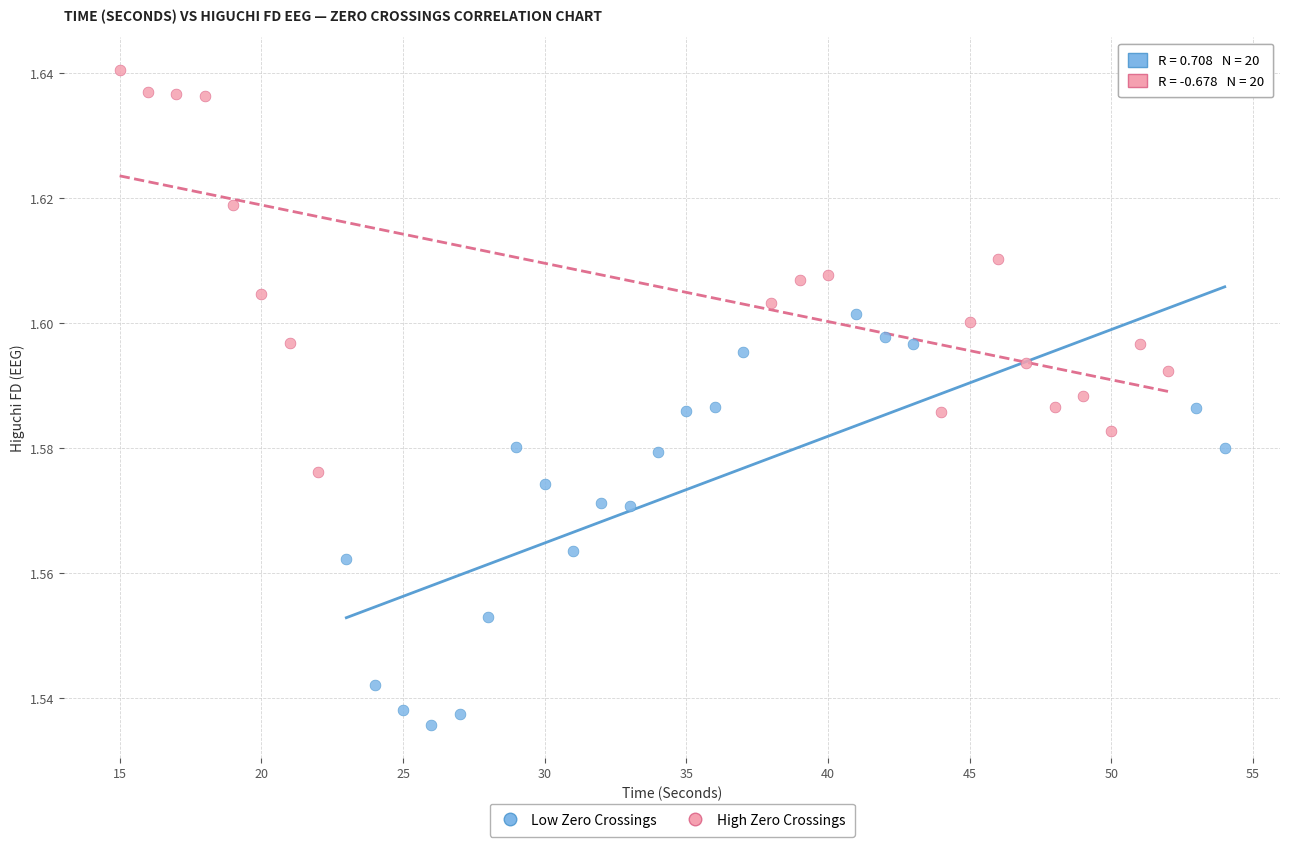

Which series reaches the maximum Y coordinate?

High Zero Crossings